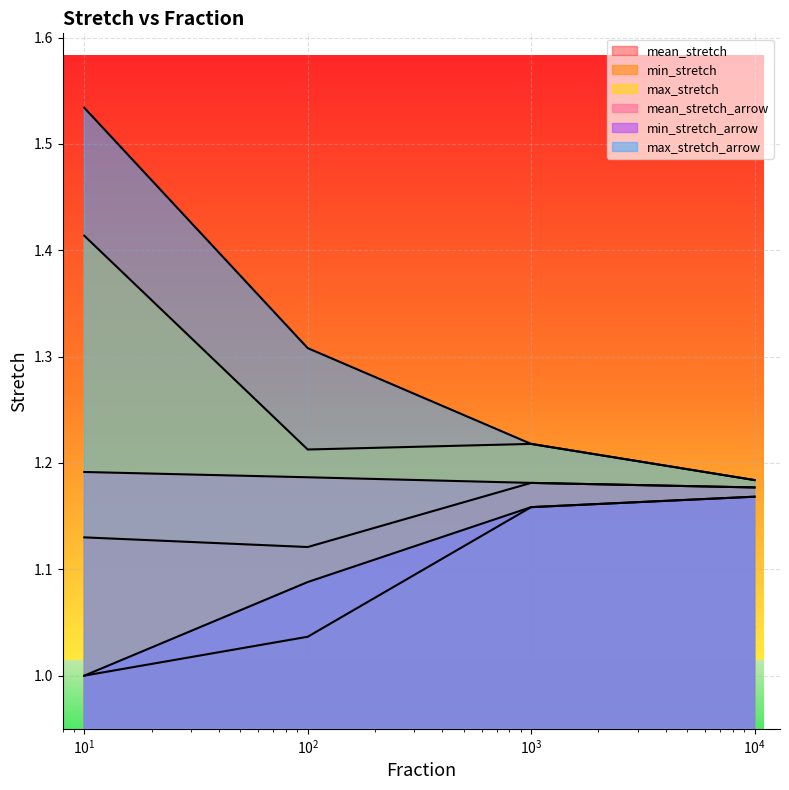

Is it true that mean_stretch equals 0.7 at 10?

False